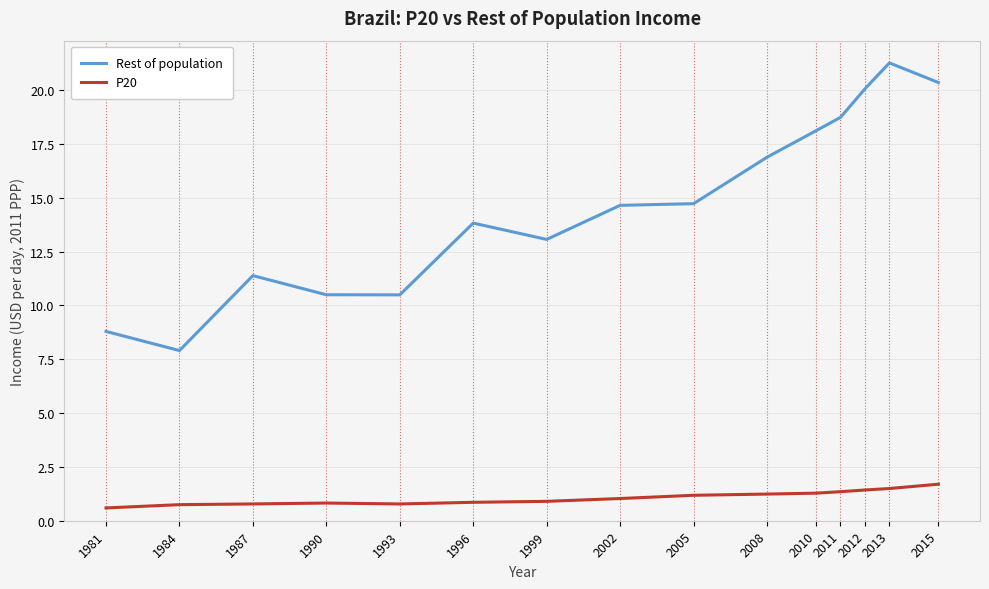

What is the average value of the P20 series?

1.1